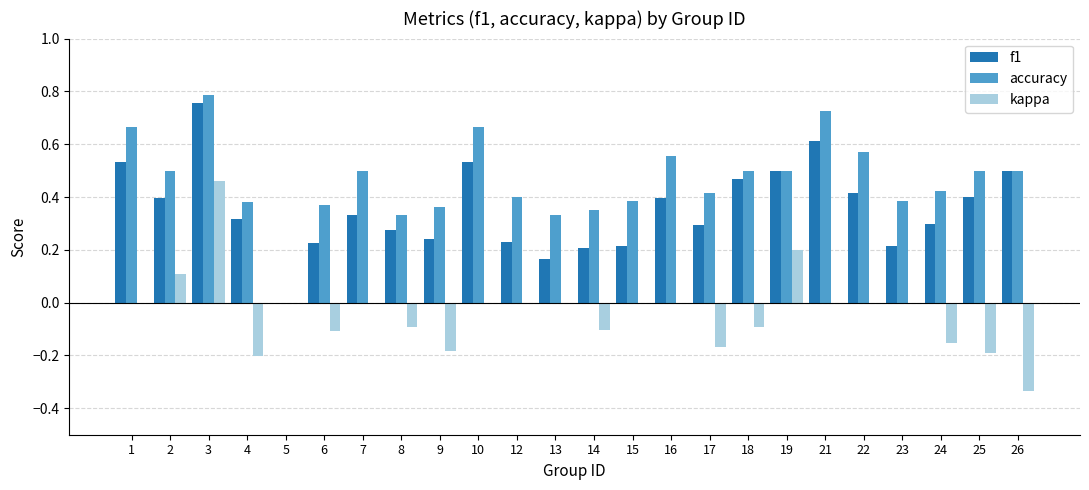

What is the sum of all accuracy values?

11.1